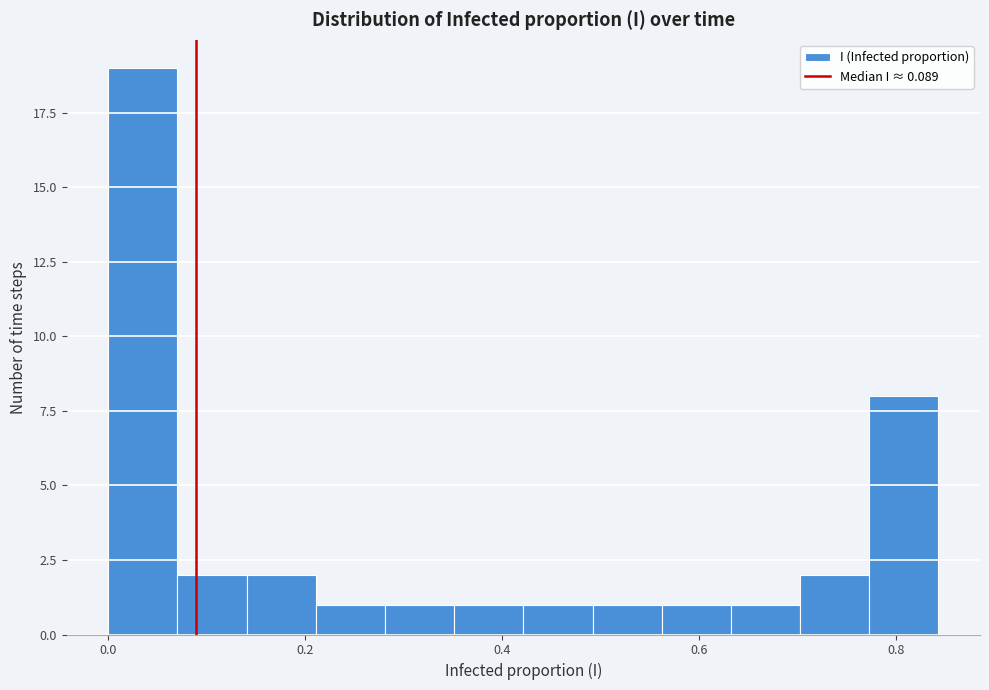

Read against the x-axis, roughly where is the centre of the tallest bar?

0.04